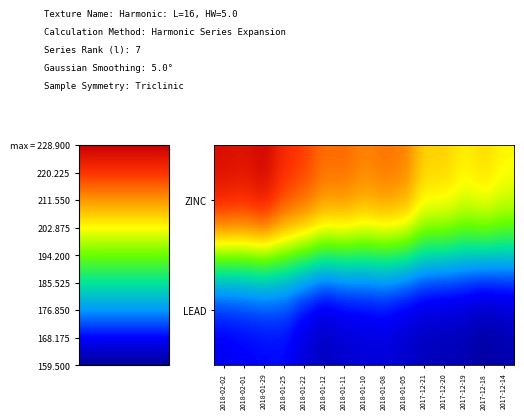

Reading right to left, transcribe all the data shown in this chart.

ZINC: 2017-12-14=204.0	2017-12-18=206.6	2017-12-19=204.8	2017-12-20=207.5	2017-12-21=207.2	2018-01-05=214.5	2018-01-08=215.5	2018-01-10=214.0	2018-01-11=216.5	2018-01-12=216.0	2018-01-22=220.2	2018-01-25=222.4	2018-01-29=228.9	2018-02-01=226.5	2018-02-02=227.5
LEAD: 2017-12-14=160.9	2017-12-18=159.5	2017-12-19=161.3	2017-12-20=161.5	2017-12-21=162.0	2018-01-05=163.2	2018-01-08=164.7	2018-01-10=164.2	2018-01-11=163.5	2018-01-12=161.9	2018-01-22=164.4	2018-01-25=167.9	2018-01-29=167.5	2018-02-01=167.0	2018-02-02=166.2